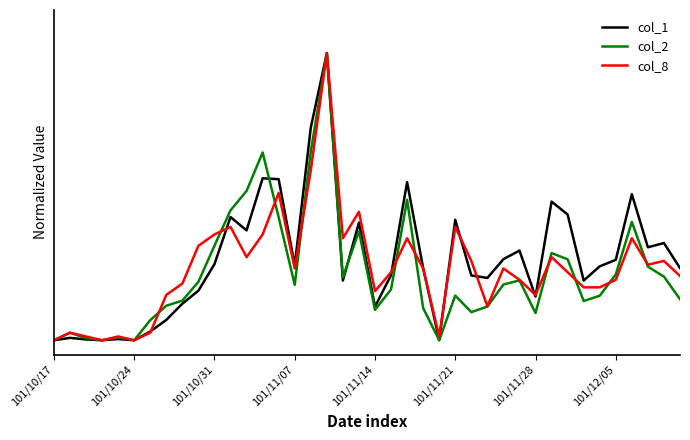

What are all the series names shown in the legend?

col_1, col_2, col_8